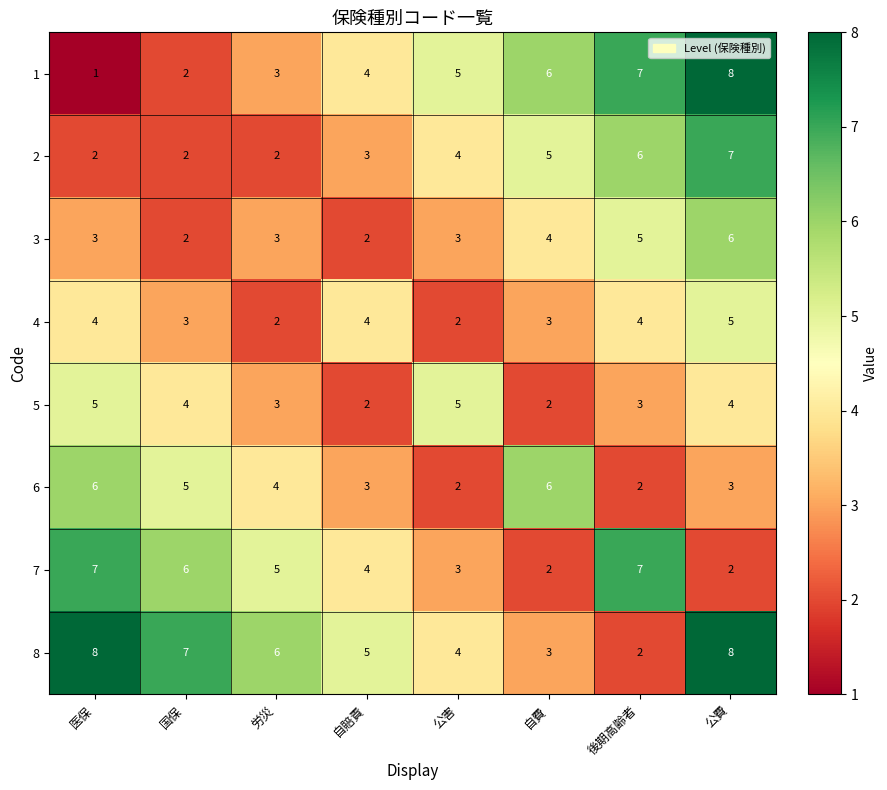

What is the sum of all 8 values?

43